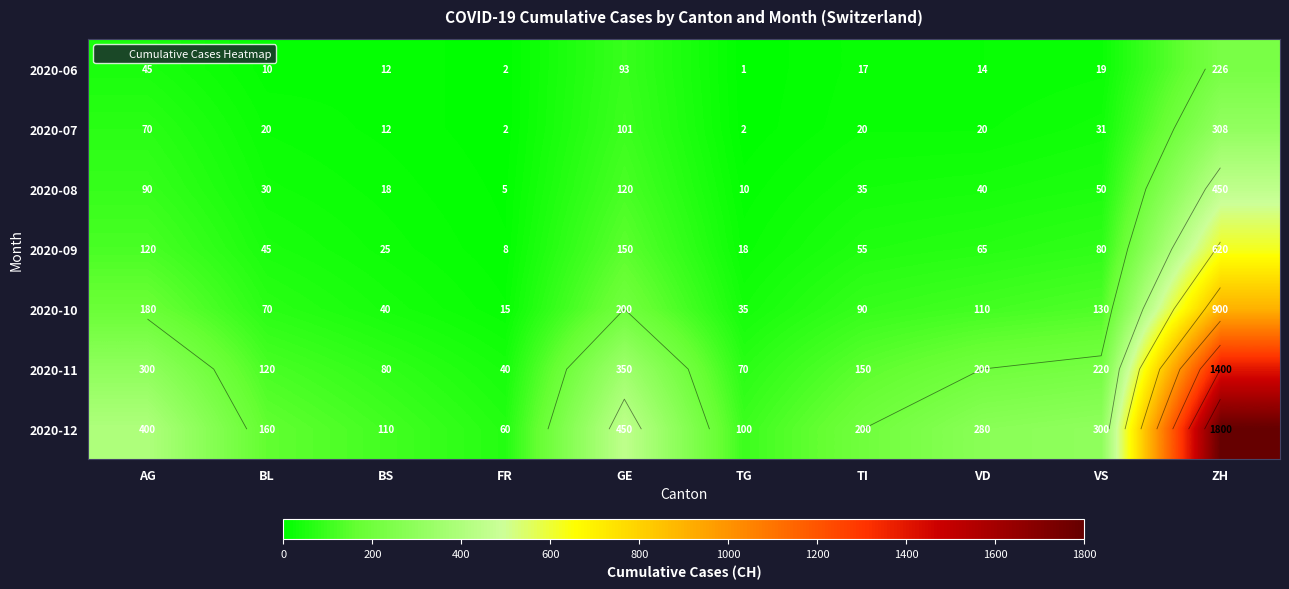

What is the maximum value for 2020-12?

1800